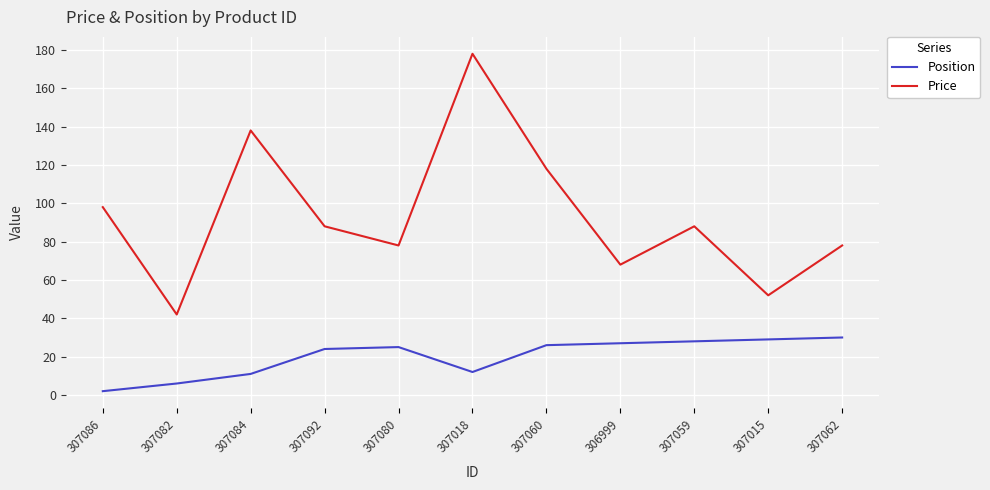

What is the lowest value of the Position series?

2